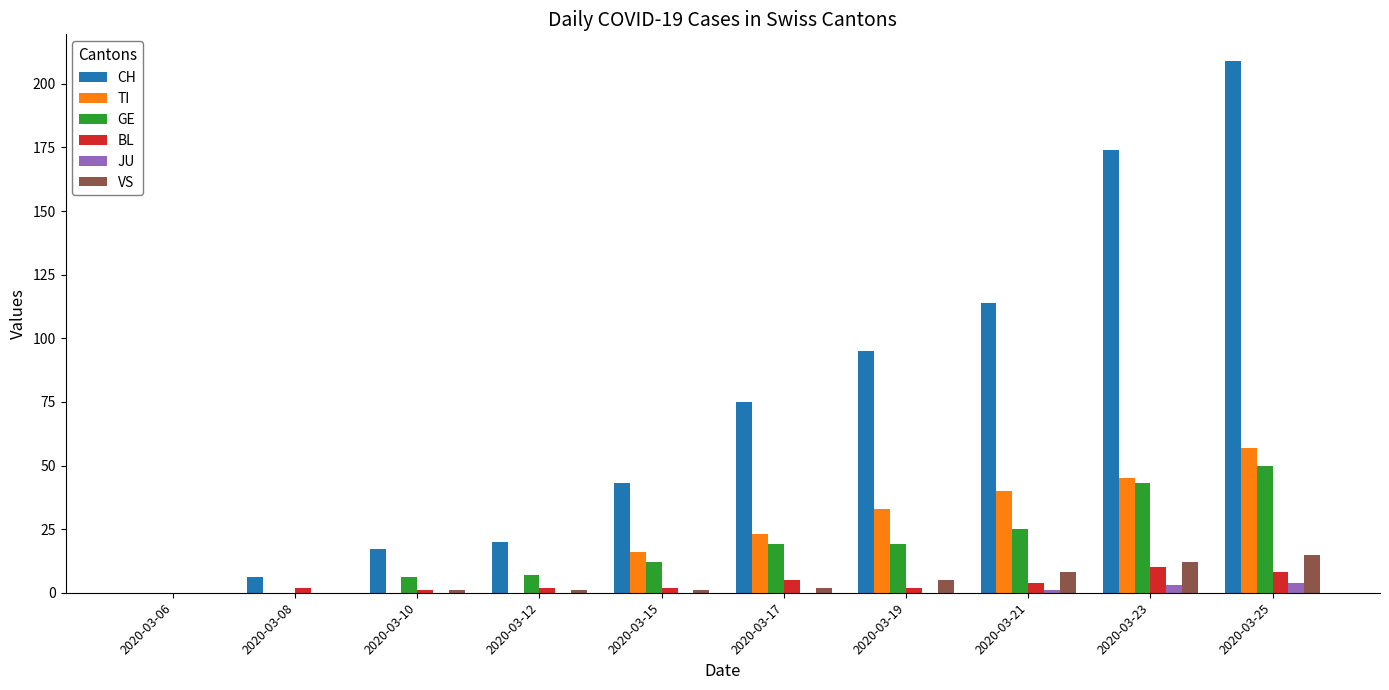

Which series has the largest total across all categories?

CH